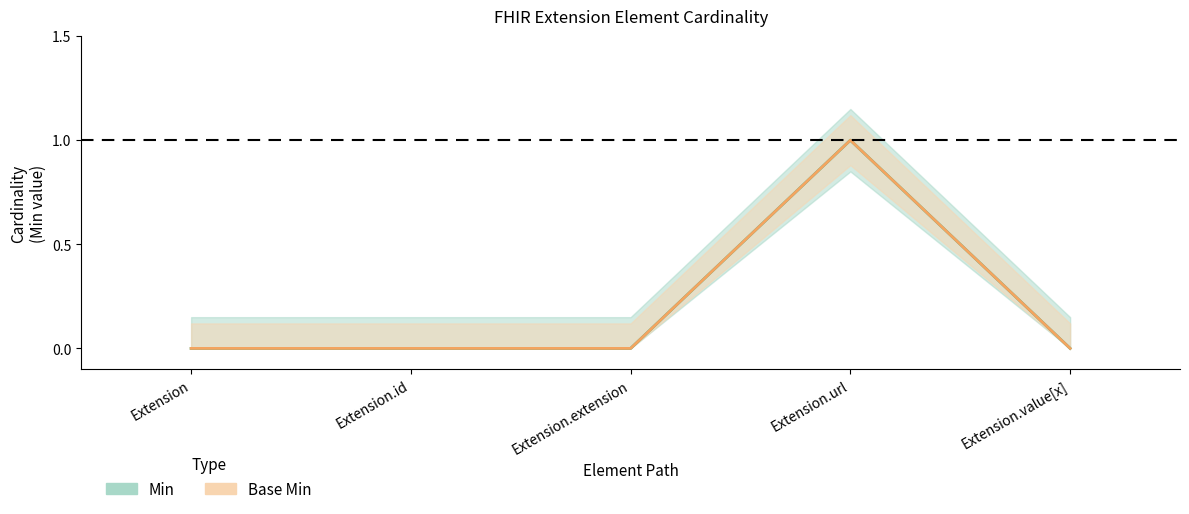

Reading right to left, what are all the values shown in this chart?

Min: 0	1	0	0	0
Base Min: 0	1	0	0	0